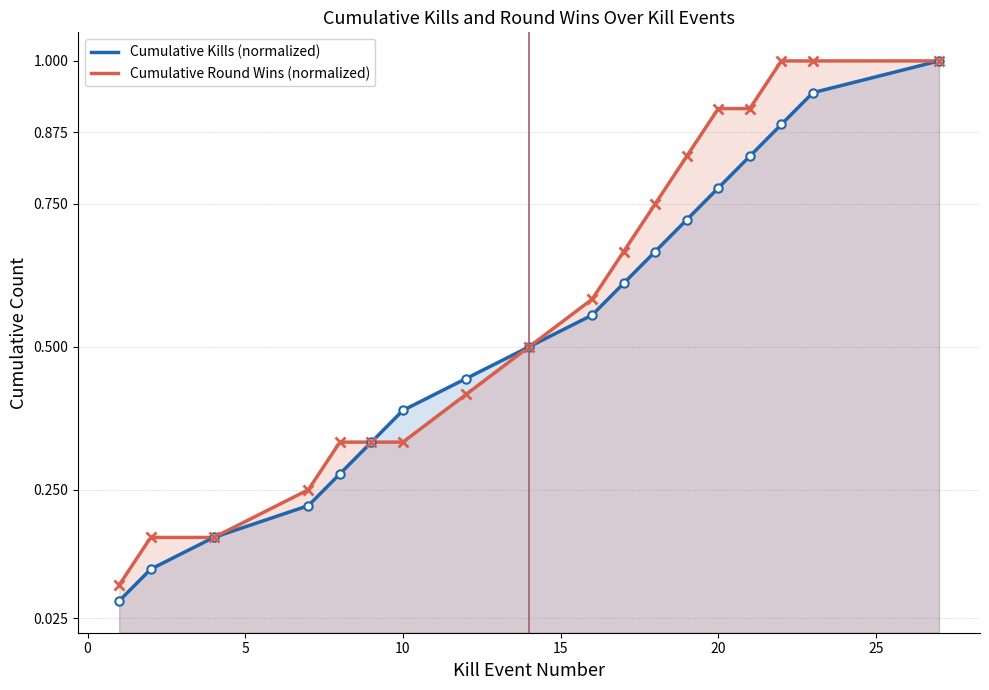

What is the highest value of the Kills per Round (cumulative) series?

1.0